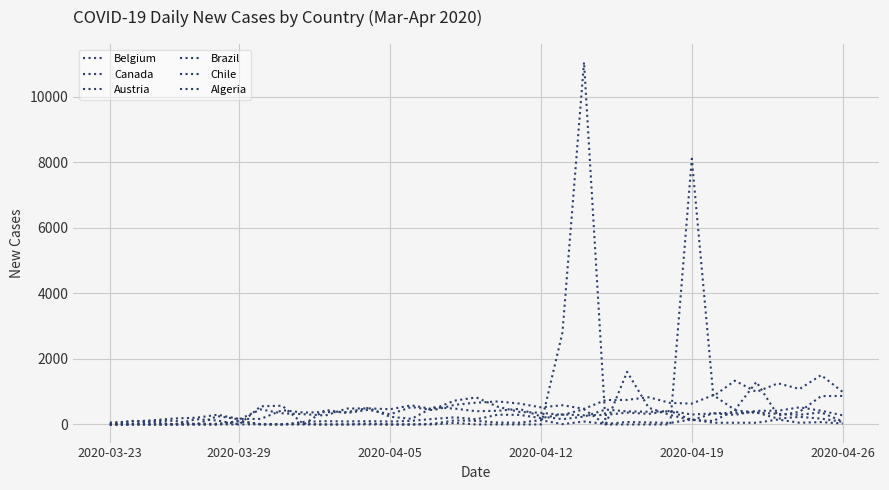

Is this an area chart (filled region under the line)?

No